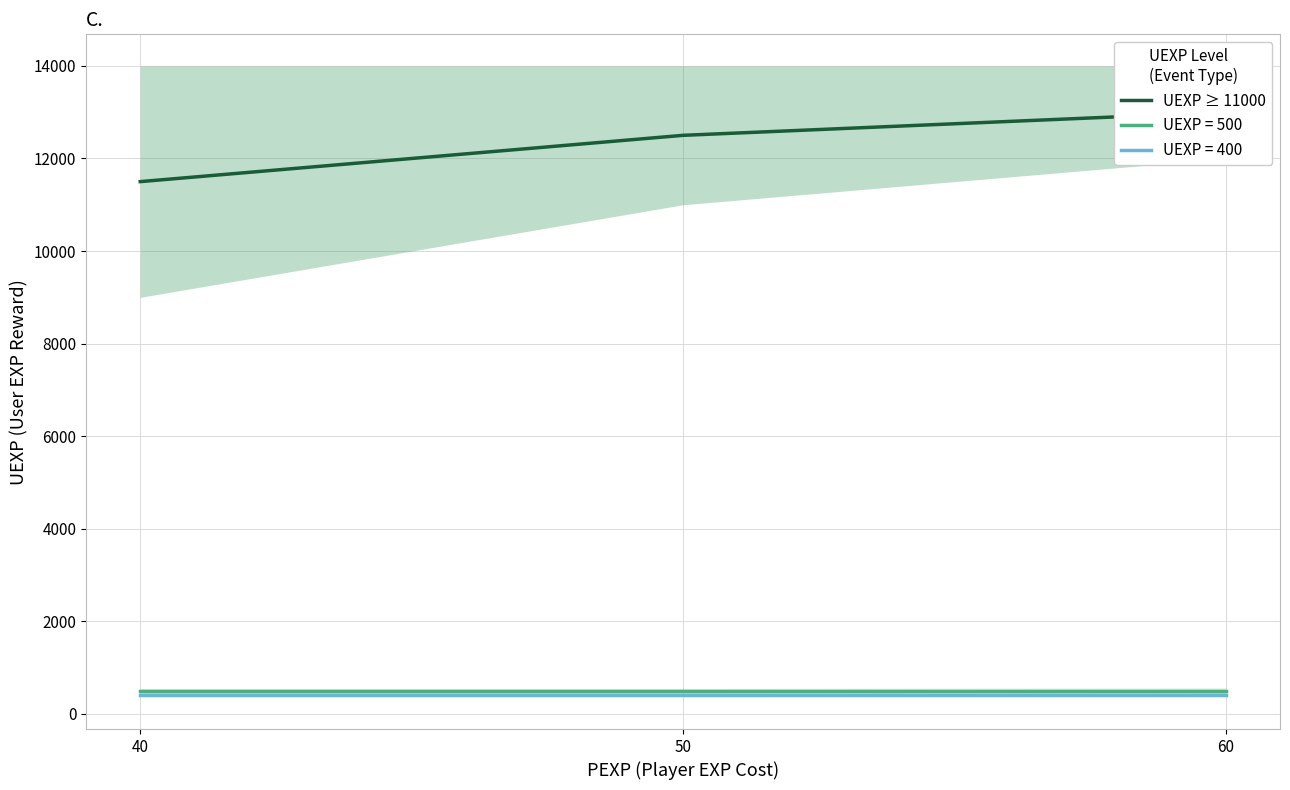

Between 60 and 40, which is larger?

60